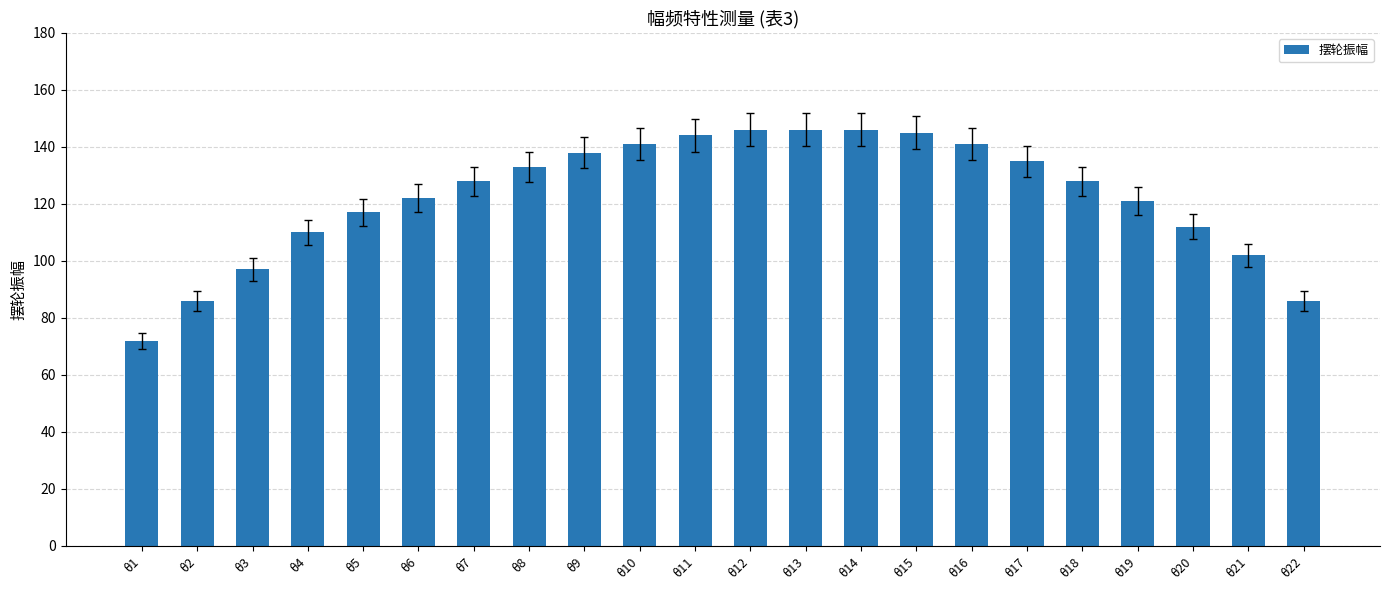

What is the sum of the values at θ13 and θ12?

292